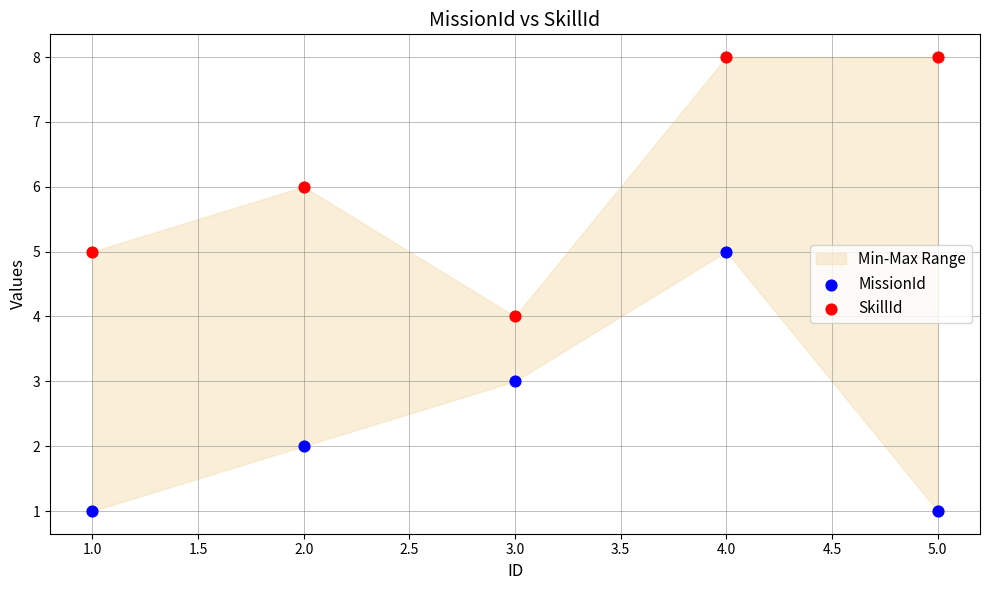

Across all data points, what is the range of X values (max minus min)?

4